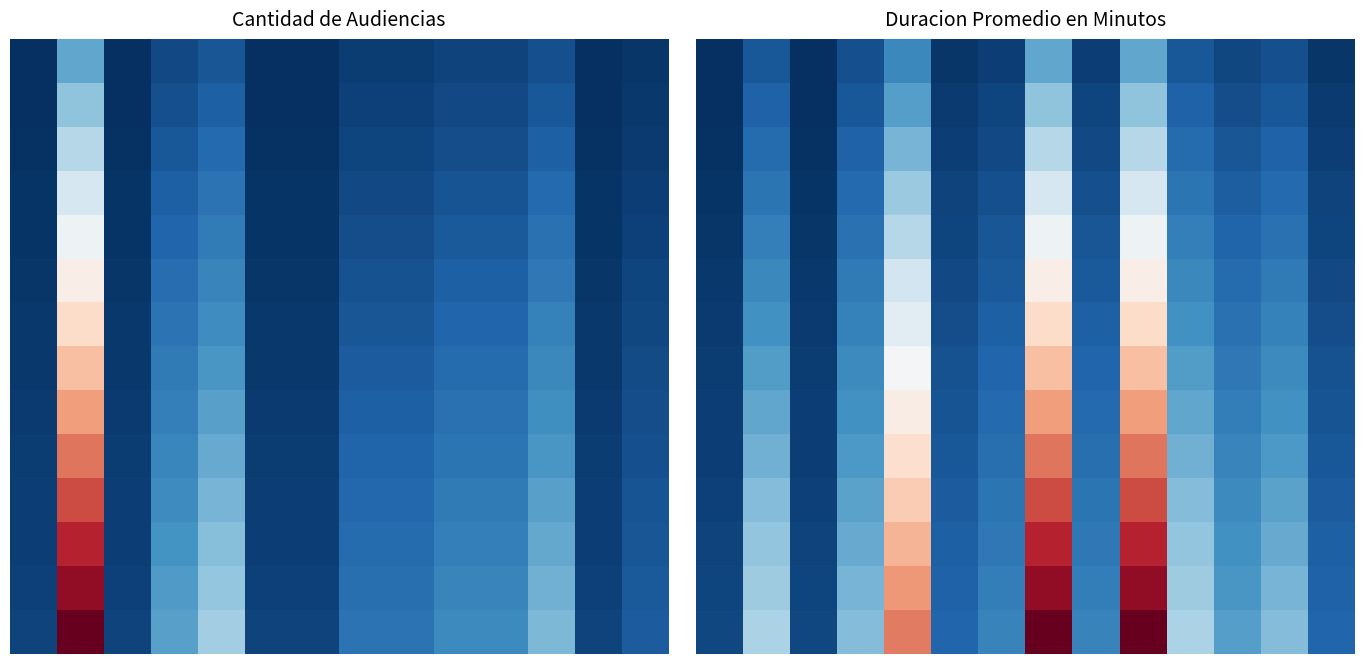

How many values in the 4 series are below 4?

7